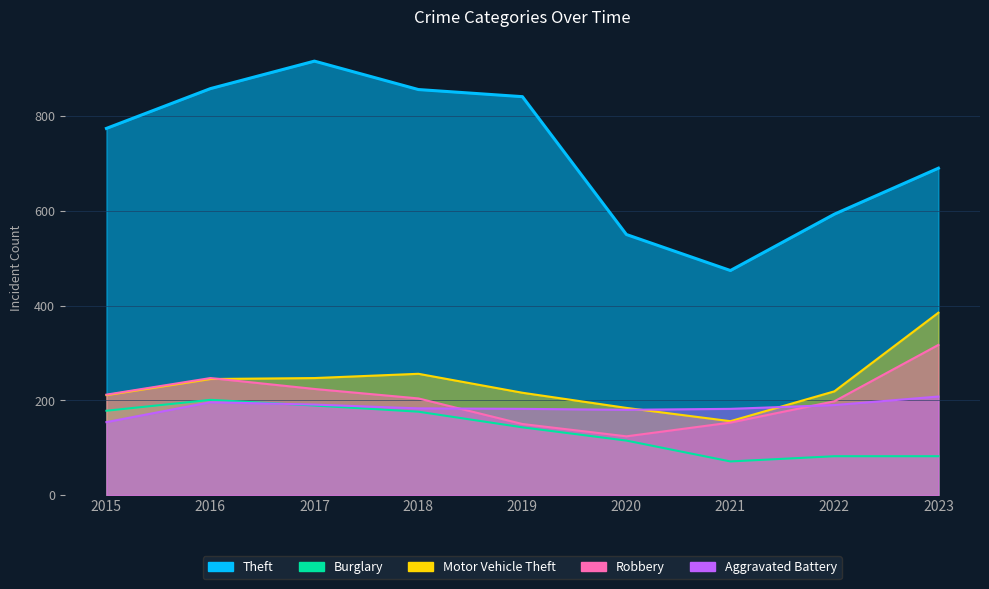

At which label does Motor Vehicle Theft first exceed 219?

2016